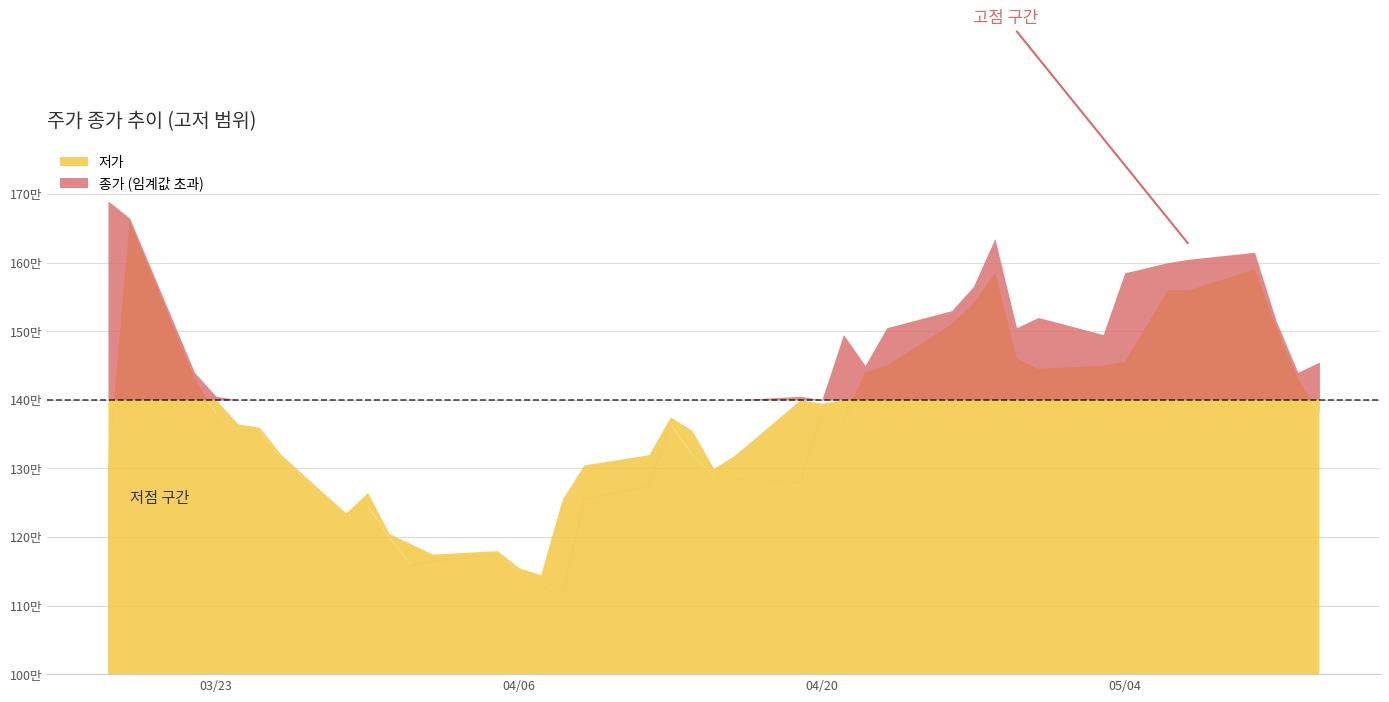

True or false: 저가 and 고가 intersect in this chart.

False